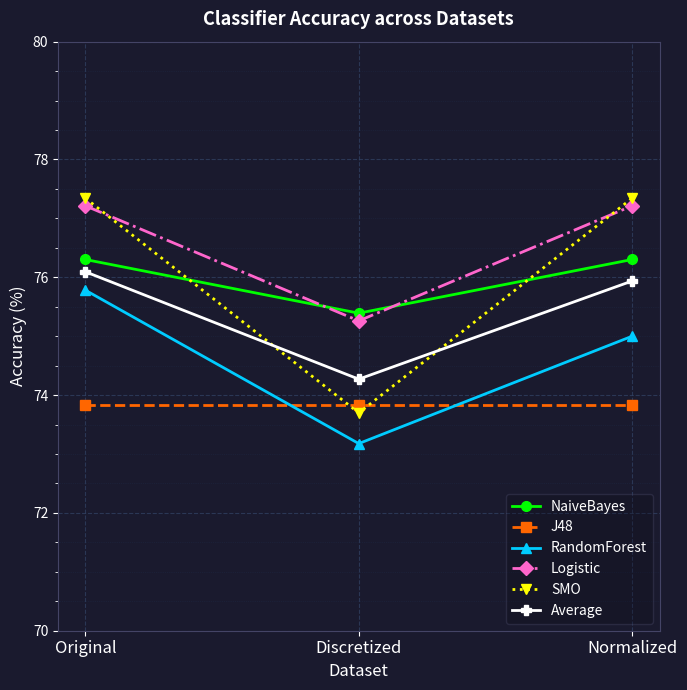

Between Original and Normalized, which series saw the biggest shift?

RandomForest